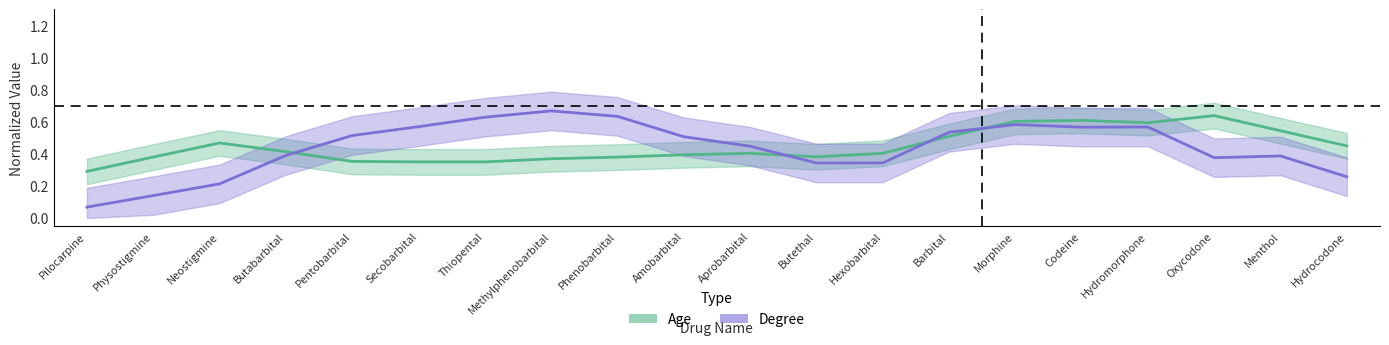

Which series ends up on top after the final intersection of Degree and Age?

Age